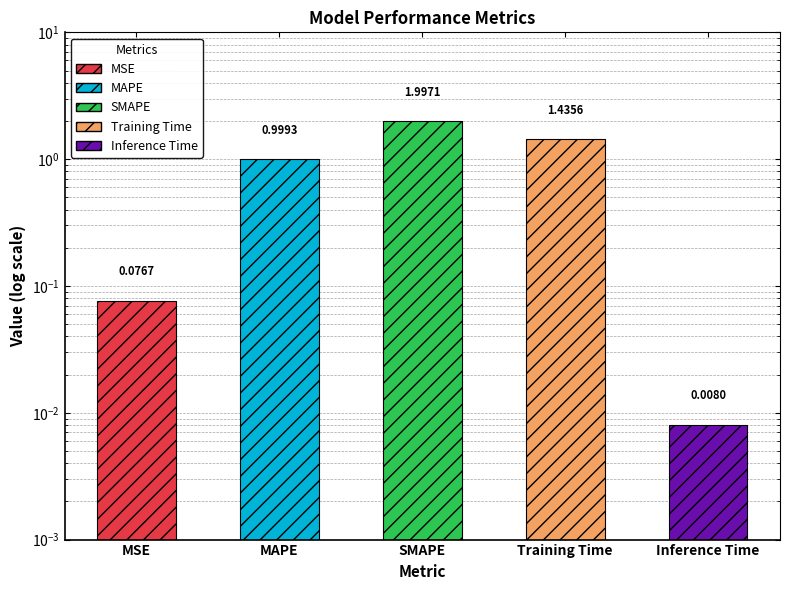

What is the label of the 2nd bar from the right?

Training Time